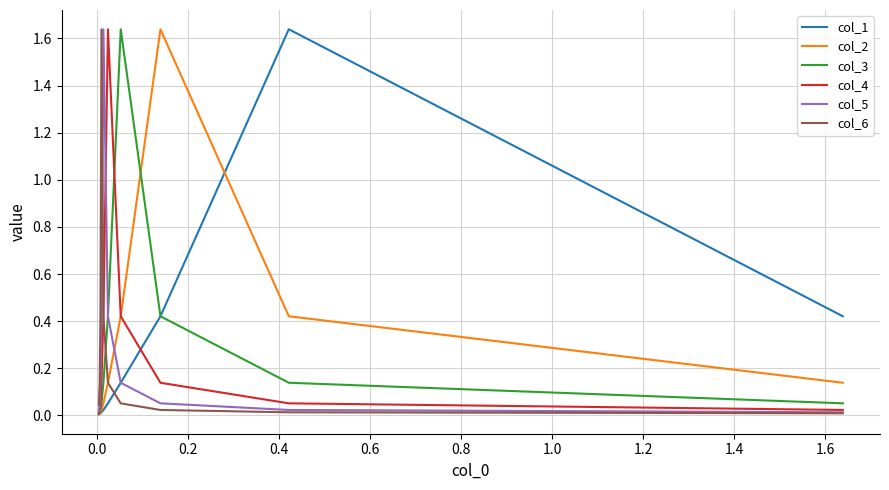

Which series has the largest range (max minus min)?

col_1